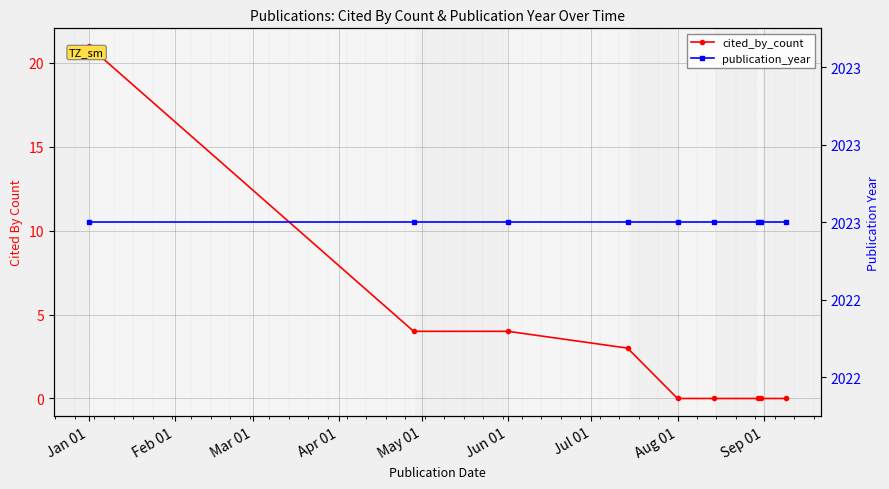

True or false: publication_year and cited_by_count intersect in this chart.

False